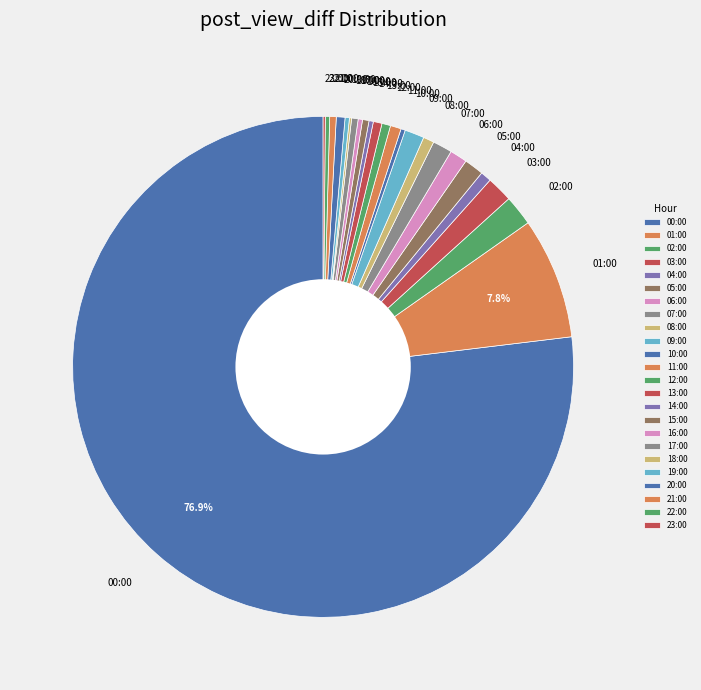

Approximately how many times larger is the value at 13:00 compared to 21:00?

1.3